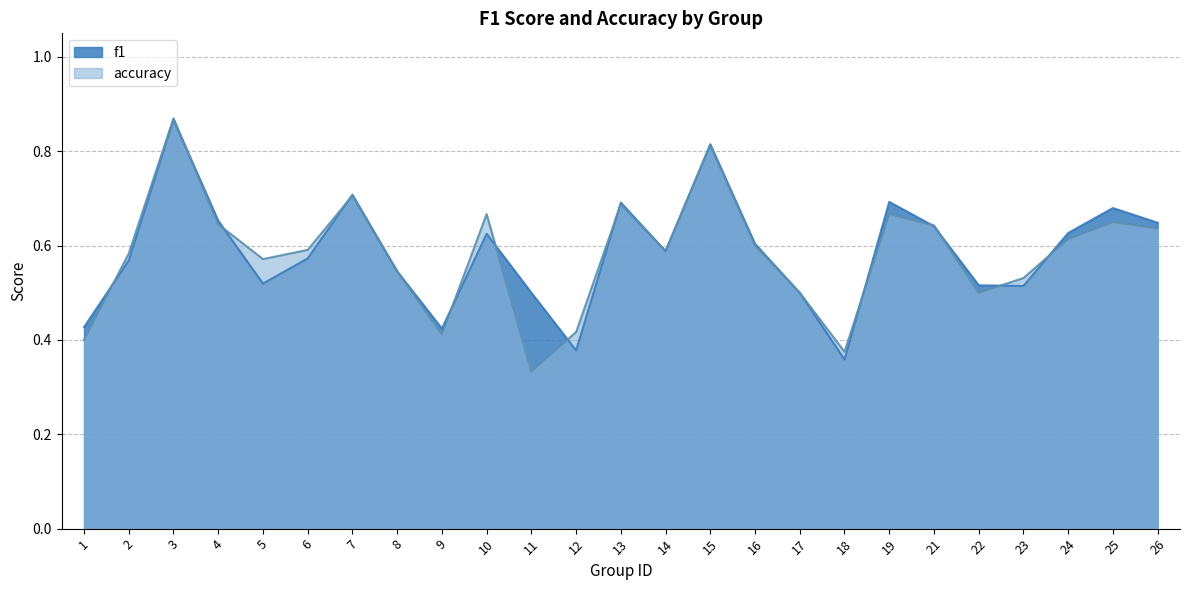

At which label is f1 closest to 0?

18